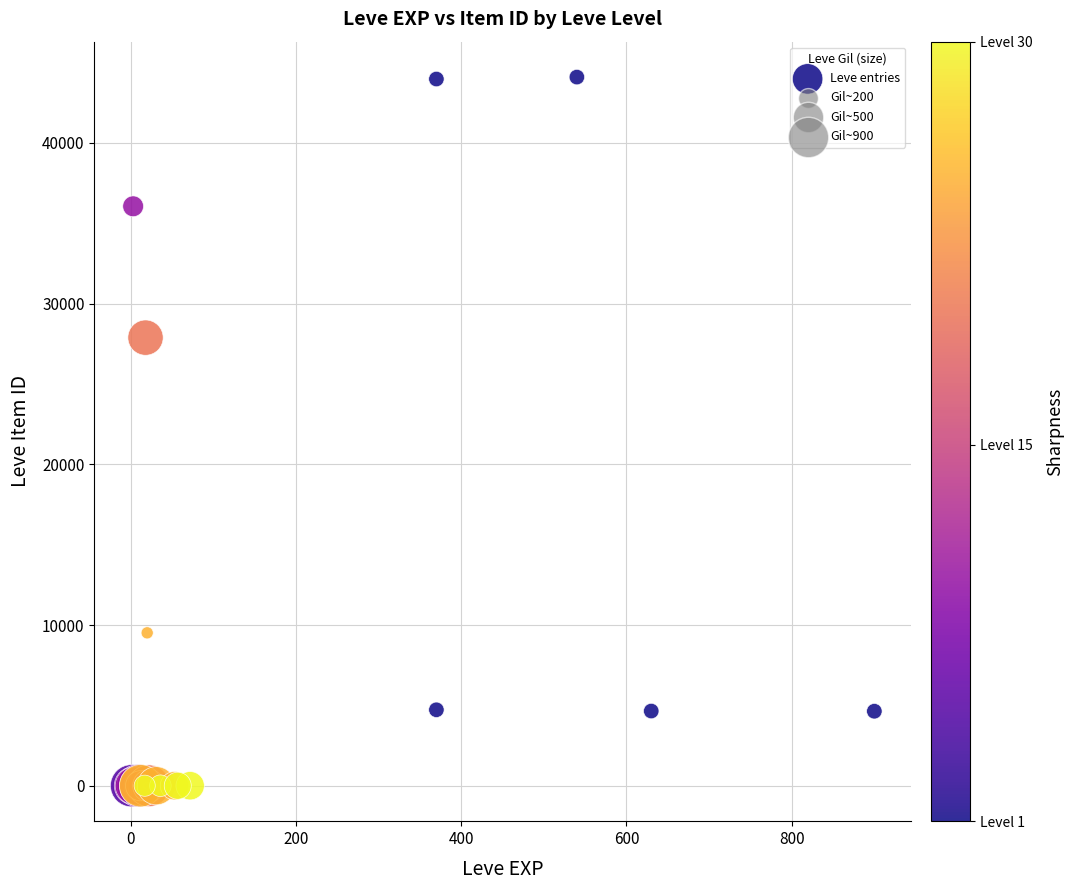

What Y value in the scatter plot is closest to 22048?

27884